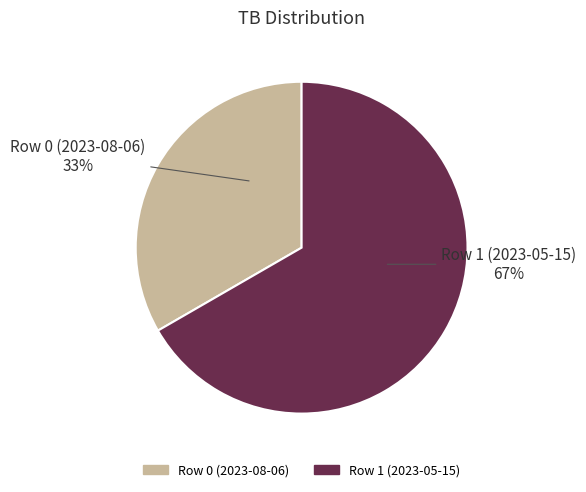

Rank the categories by value from lowest to highest.

Row 0 (2023-08-06), Row 1 (2023-05-15)